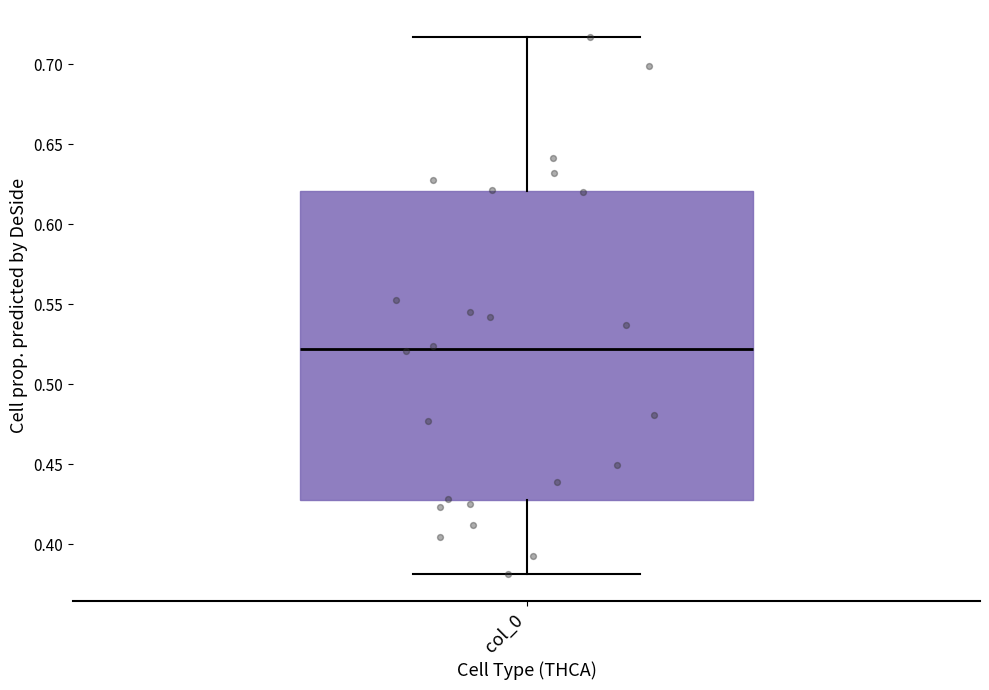

Transcribe this box plot: give where the median line is, the range the box spans, and where the two whiskers end, as read against the y-axis. The values are not printed on the chart, so give them approximately, as read against the axis.

median 0.520, box 0.430 to 0.620, whiskers 0.380 to 0.715